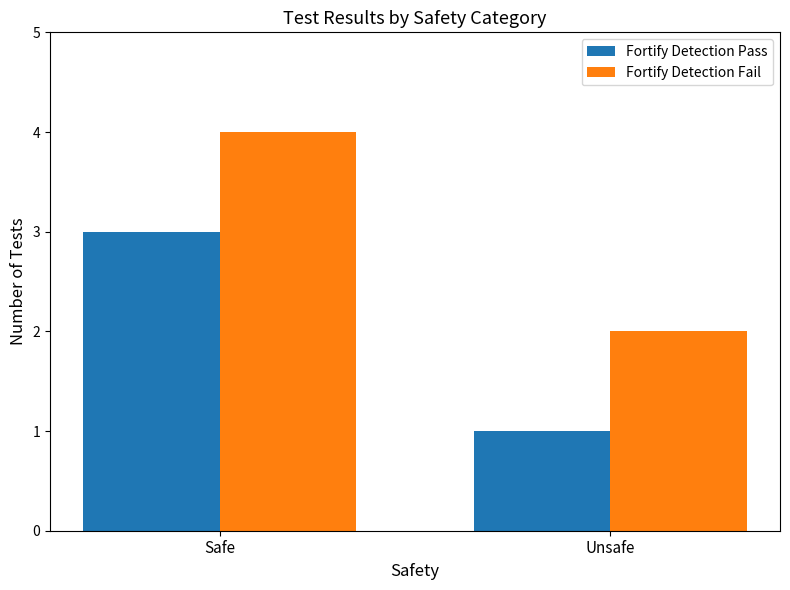

Reading left to right, what are all the values shown in this chart?

Fortify Detection Pass: Safe=3	Unsafe=1
Fortify Detection Fail: Safe=4	Unsafe=2